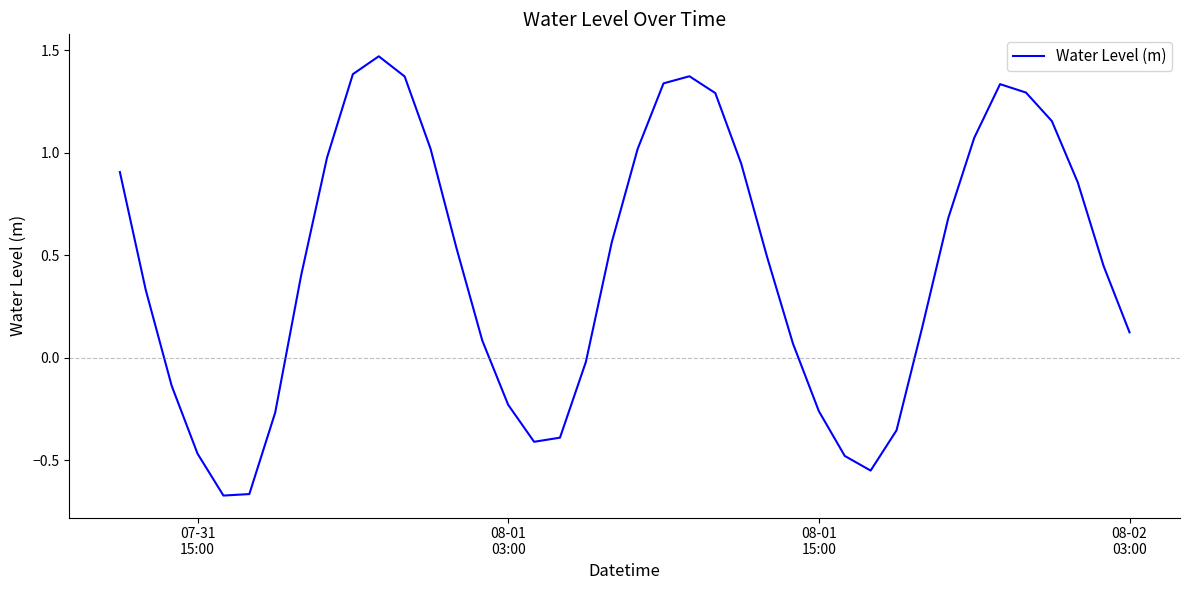

What is the difference between the maximum and minimum values?

2.1